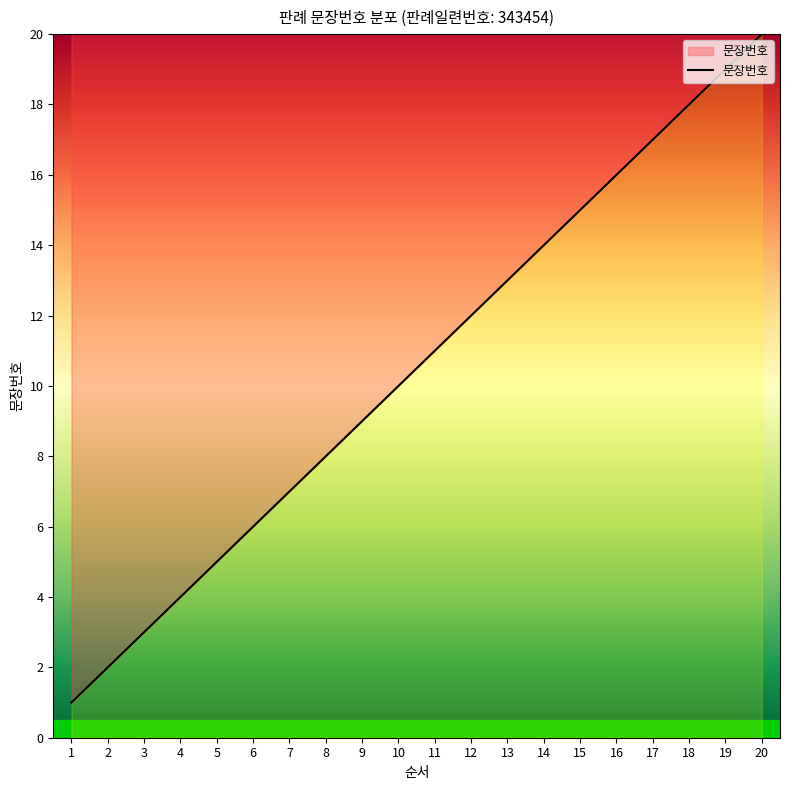

List the labels in order of value, largest first.

20, 19, 18, 17, 16, 15, 14, 13, 12, 11, 10, 9, 8, 7, 6, 5, 4, 3, 2, 1